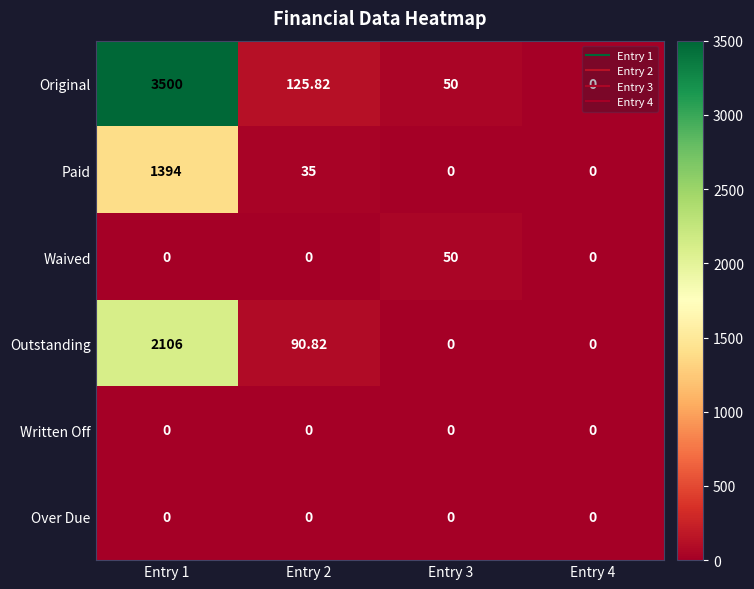

Which series changed the most between Entry 1 and Entry 2?

Original